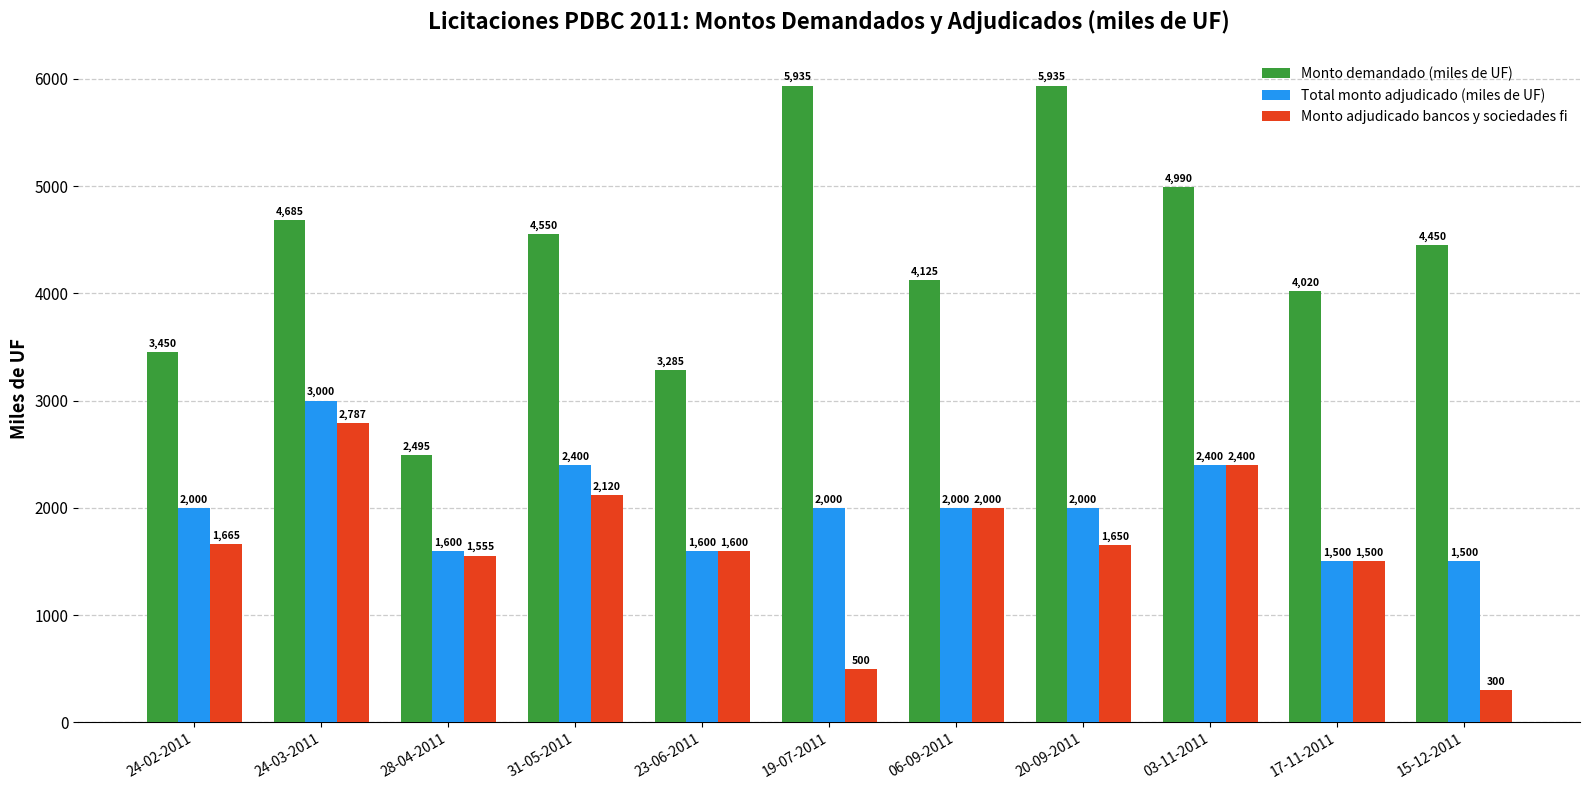

How many groups of bars are there?

11